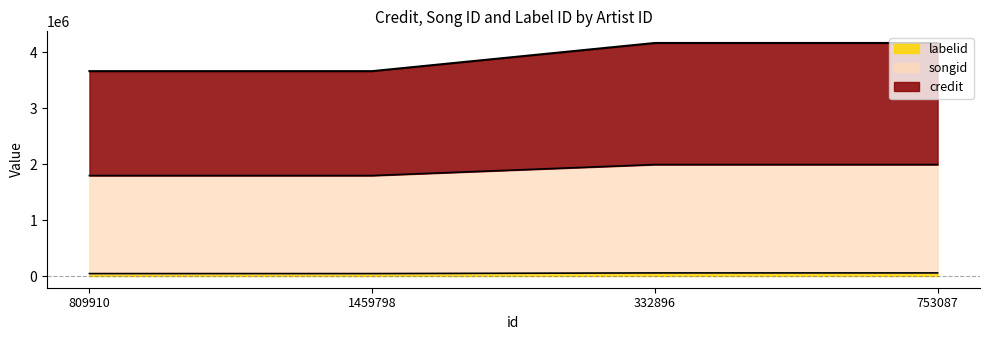

What are all the series names shown in the legend?

labelid, songid, credit